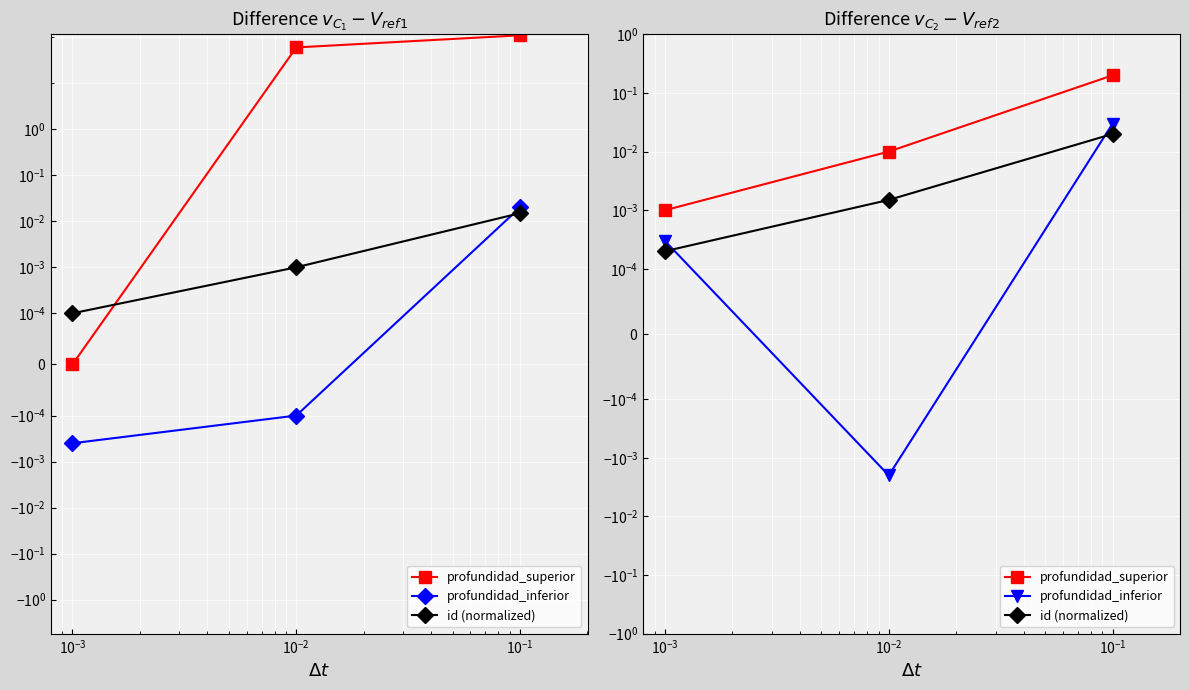

Reading left to right, extract all data points from this chart.

profundidad_superior: 0.0	0.0	0.2
profundidad_inferior: 0.0	-0.0	0.0
id (normalized): 0.0	0.0	0.0